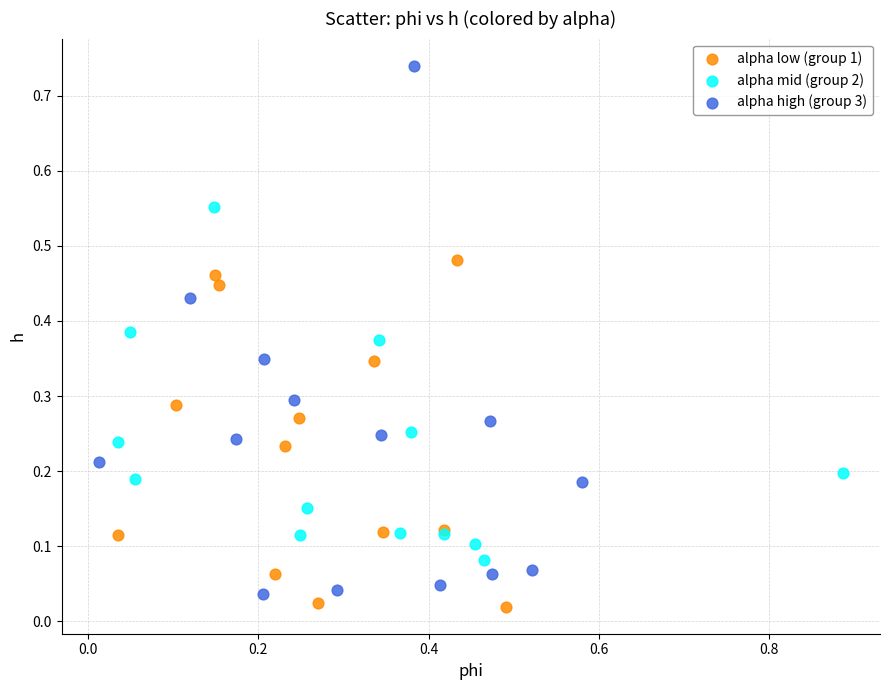

Which series reaches the maximum Y coordinate?

alpha high (group 3)